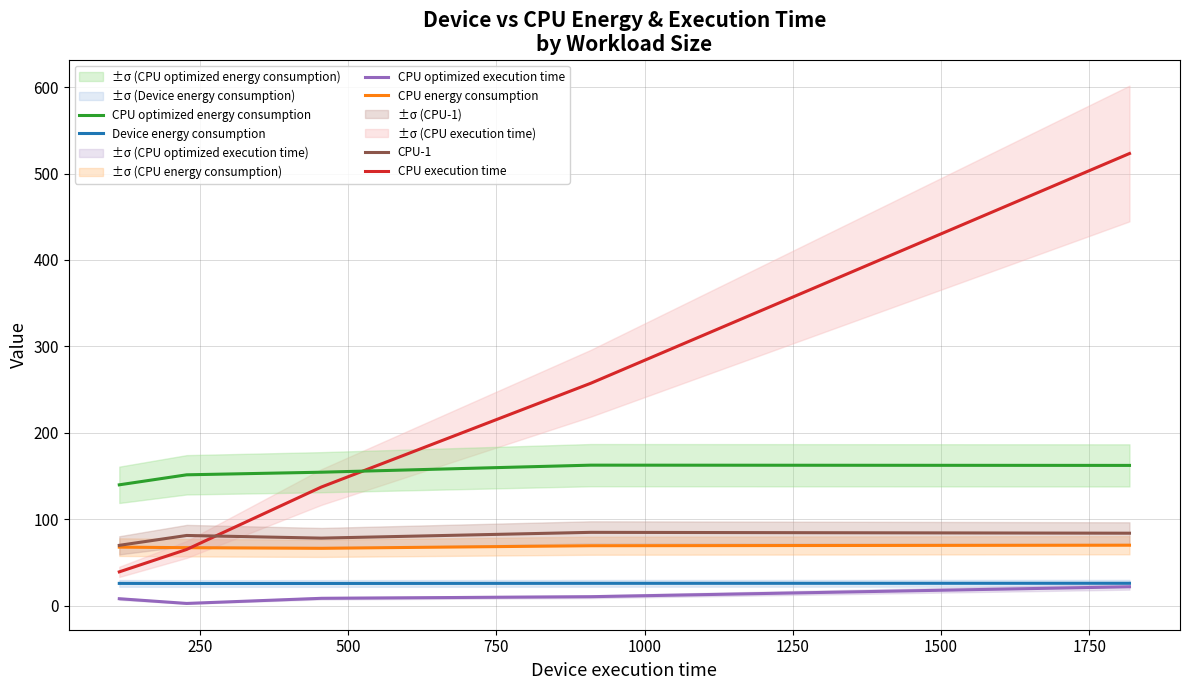

What is the greatest value displayed?

523.1